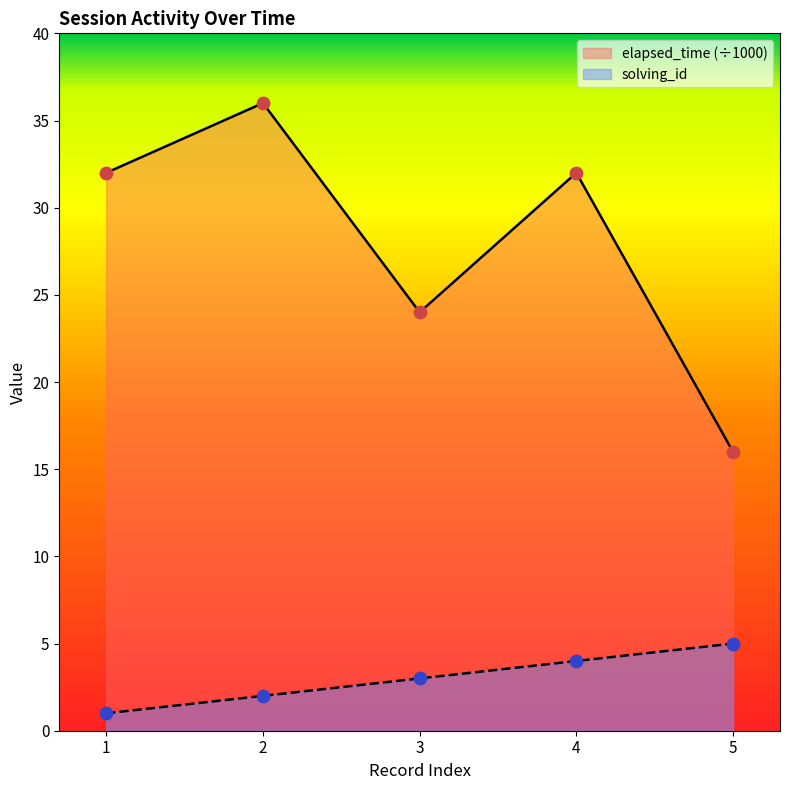

Which series reaches the minimum Y coordinate?

solving_id